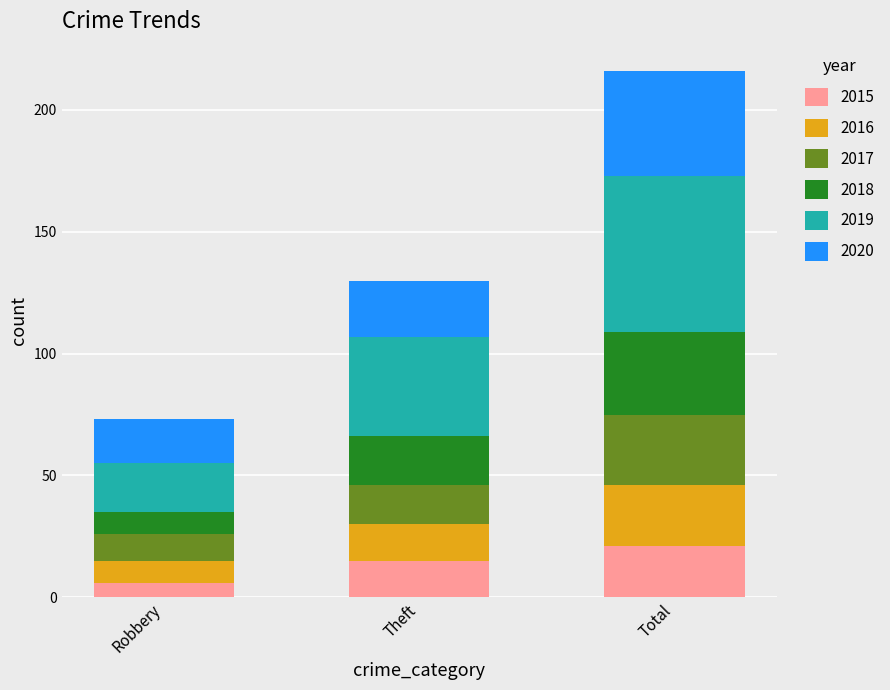

What is the total value across all series at Robbery?

73